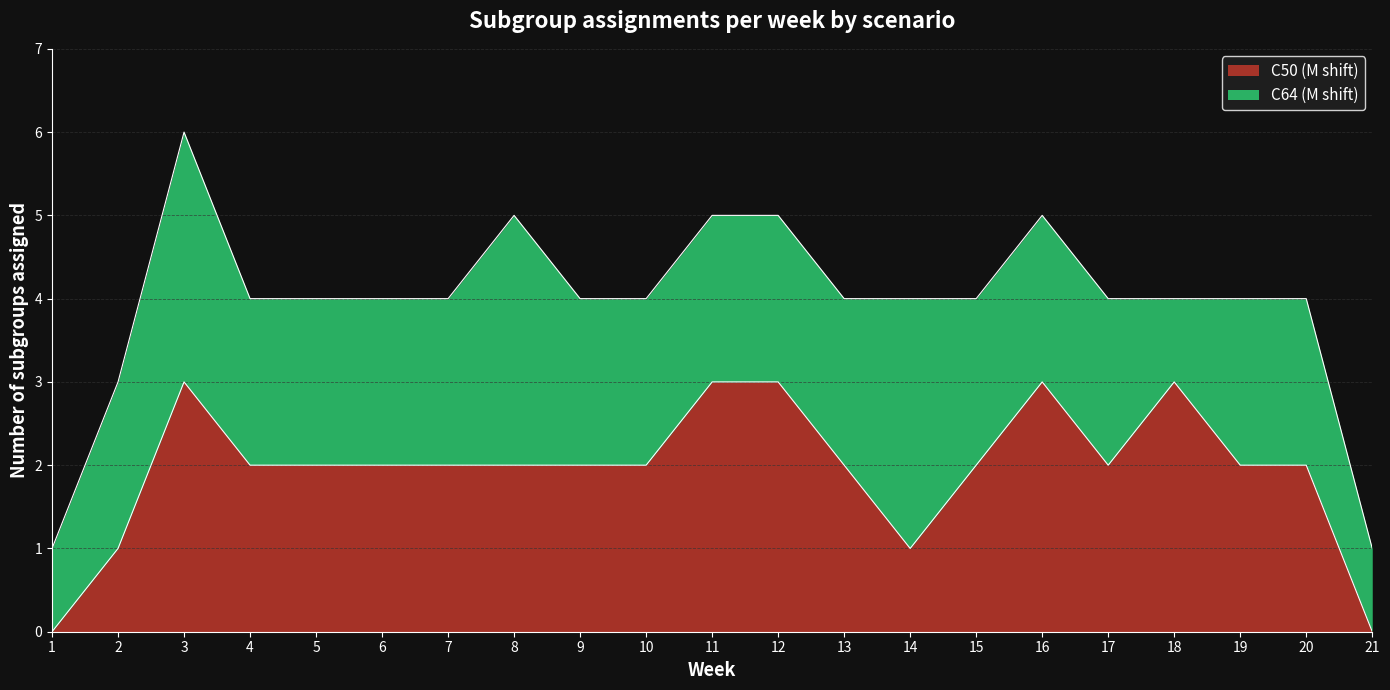

How many interior local peaks (higher than both neighbors) does the data have?

3